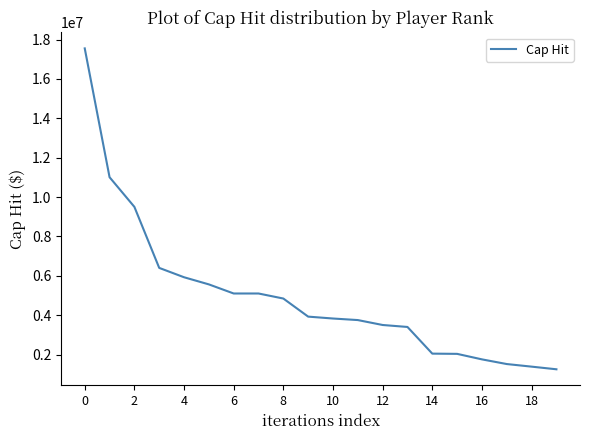

What is the difference between the maximum and minimum values?

16300000